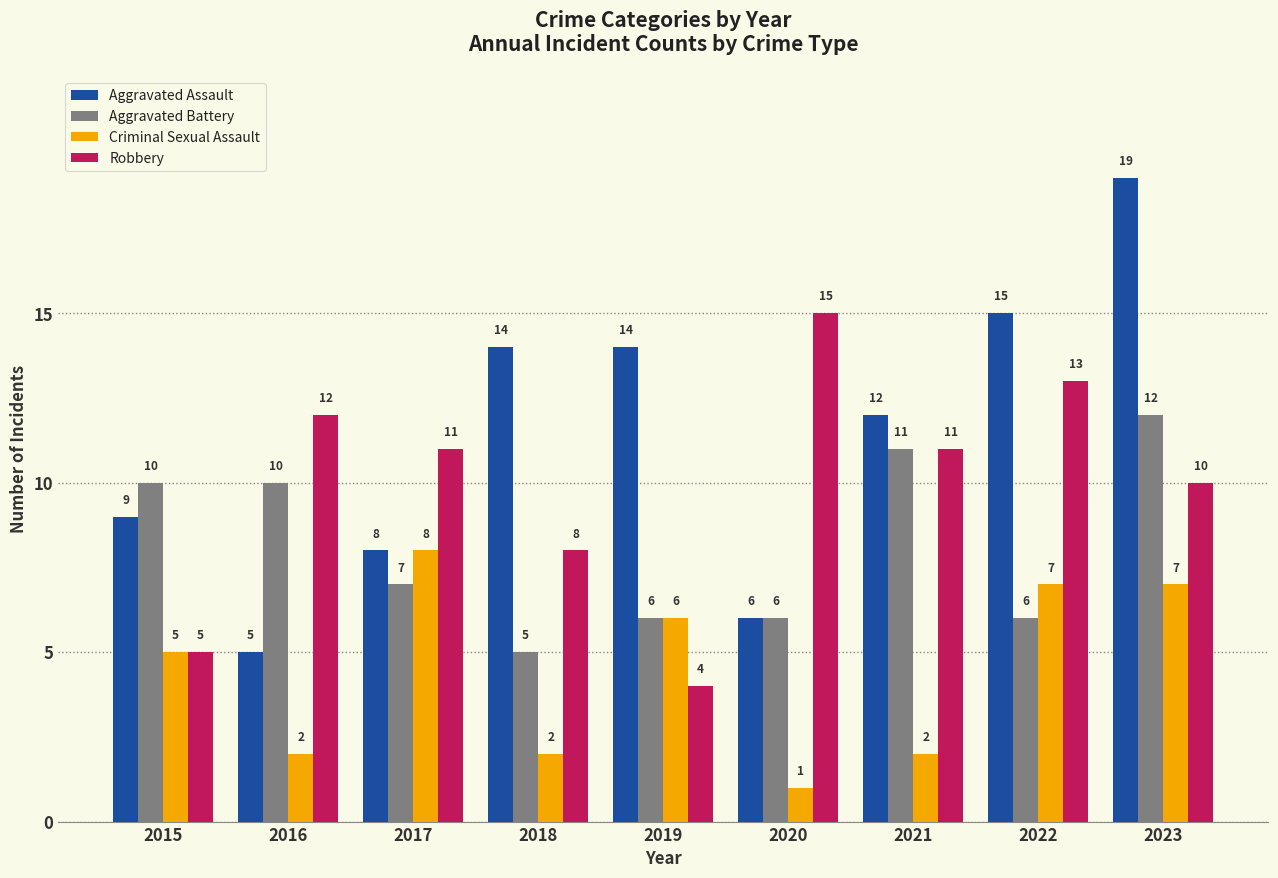

The Aggravated Assault series shows 23 at 2018. True or false?

False